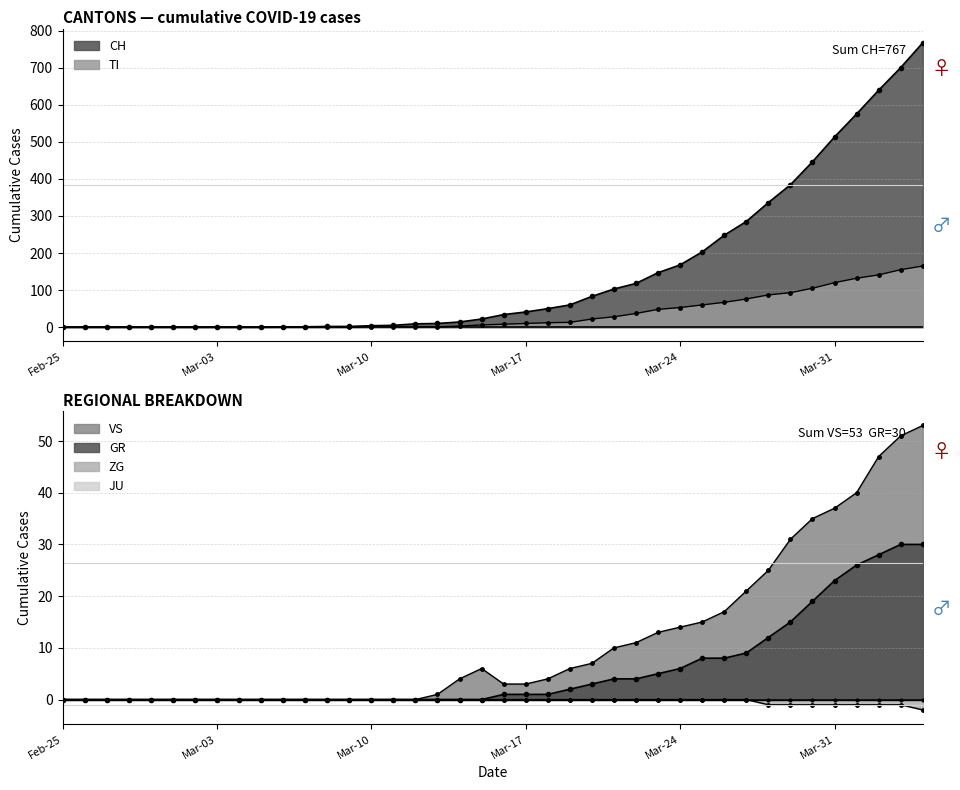

True or false: VS and TI cross at least once.

False